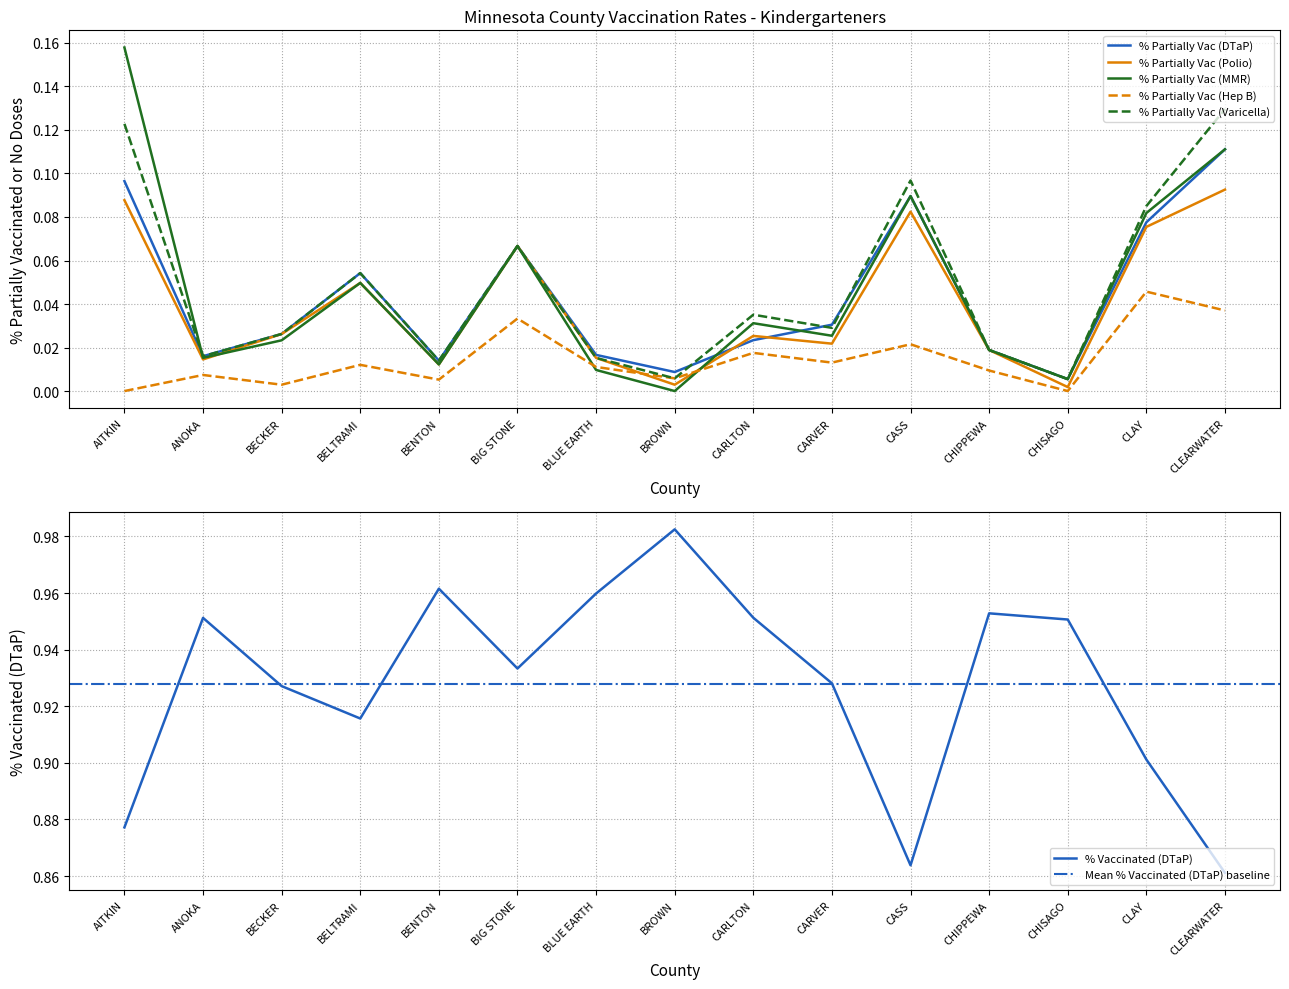

List the labels in order of % Partially Vac (Hep B) value, smallest first.

AITKIN, CHISAGO, BECKER, BENTON, BROWN, ANOKA, CHIPPEWA, BLUE EARTH, BELTRAMI, CARVER, CARLTON, CASS, BIG STONE, CLEARWATER, CLAY